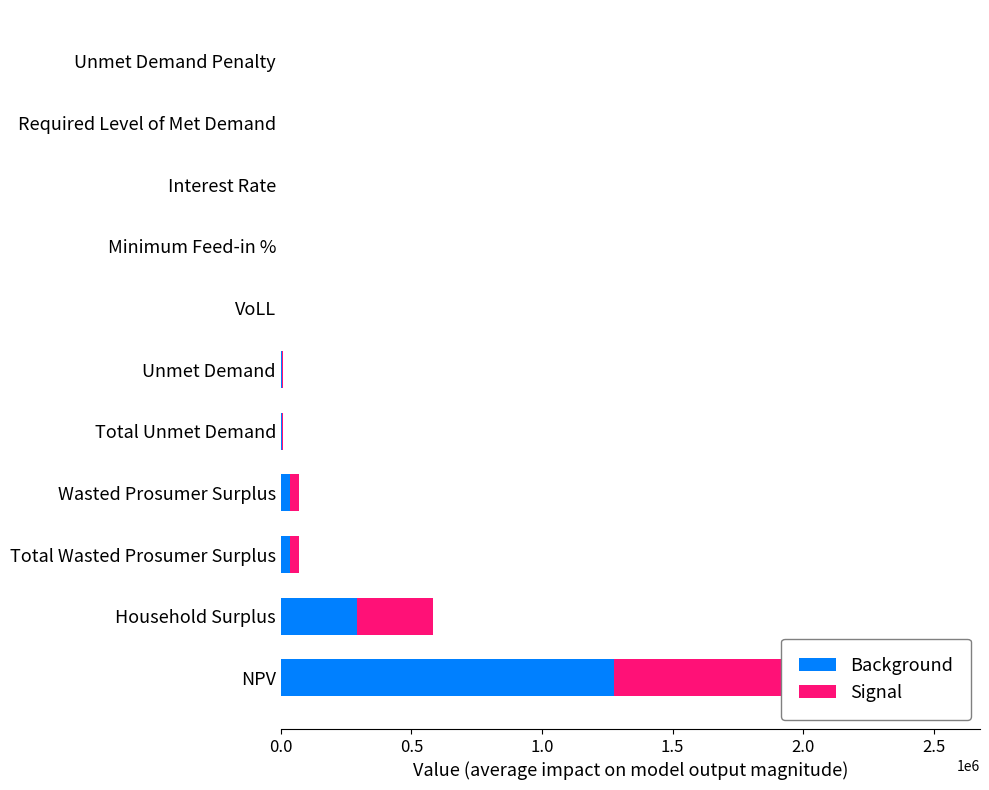

Read the Background value at Household Surplus.

291555.8